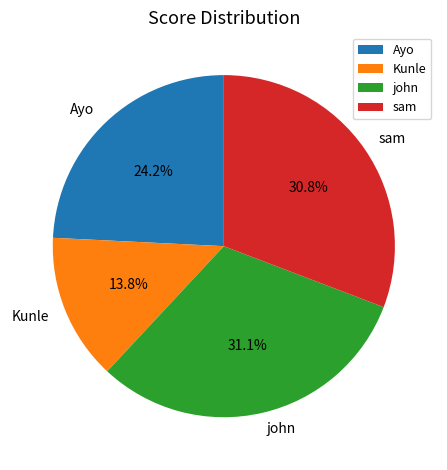

To the nearest percent, what is the difference between the largest and smallest slice percentages?

17%